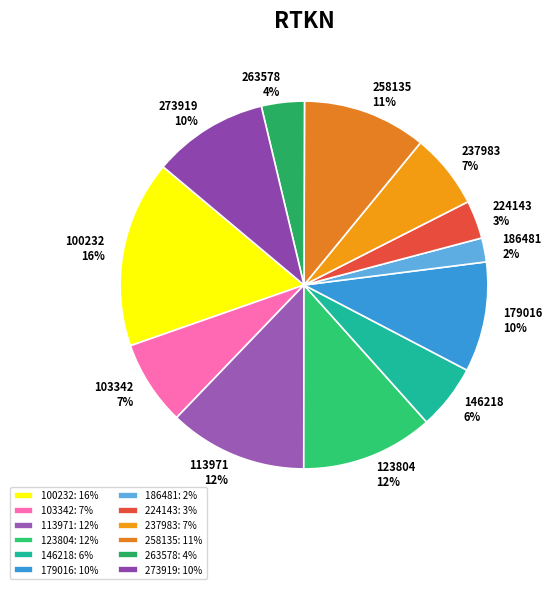

Which category has the smallest portion of the pie?

186481